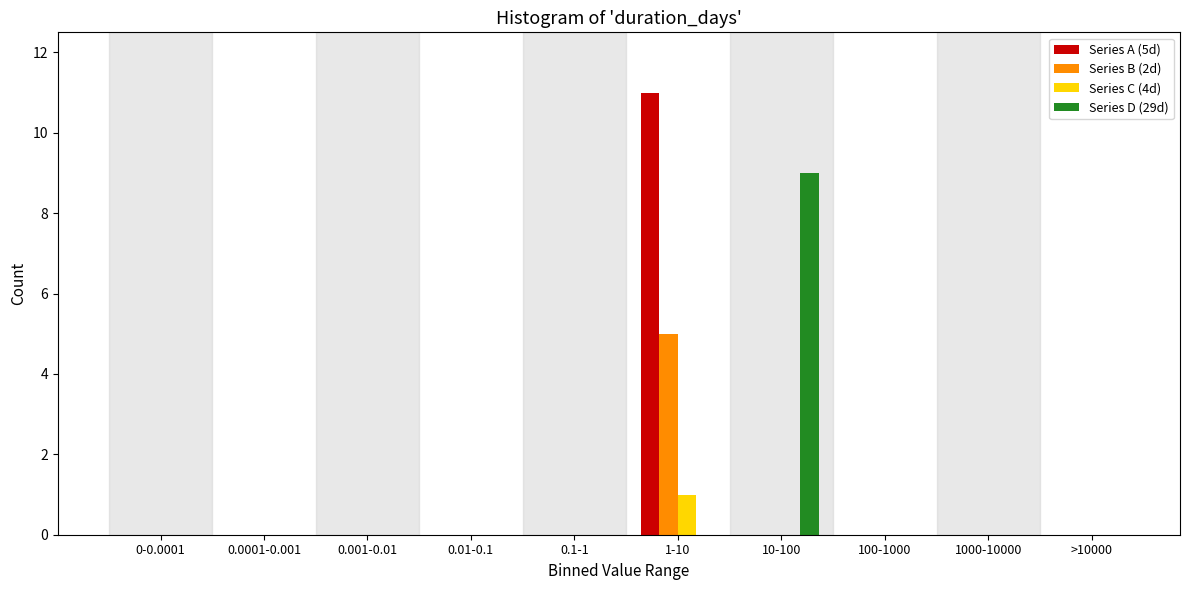

At which category is the sum across all series the highest?

1-10